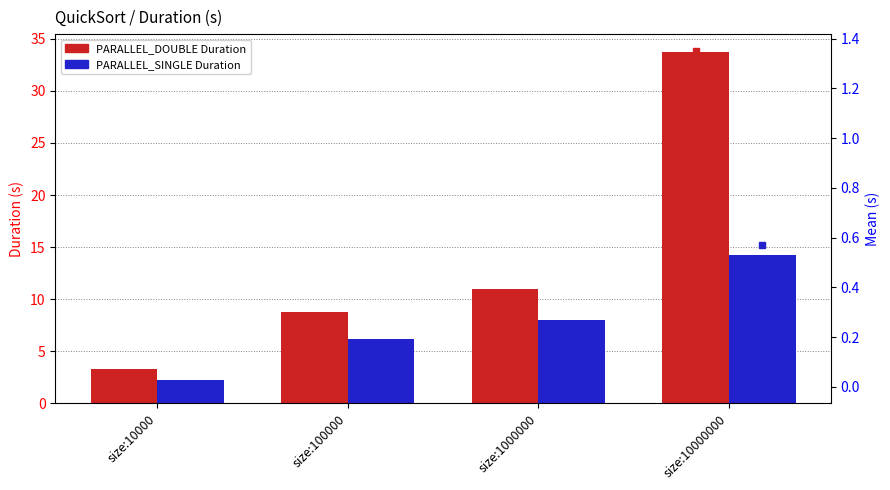

Is the value of Mean PARALLEL_SINGLE at size:10000 greater than the value of PARALLEL_DOUBLE at size:10000?

No